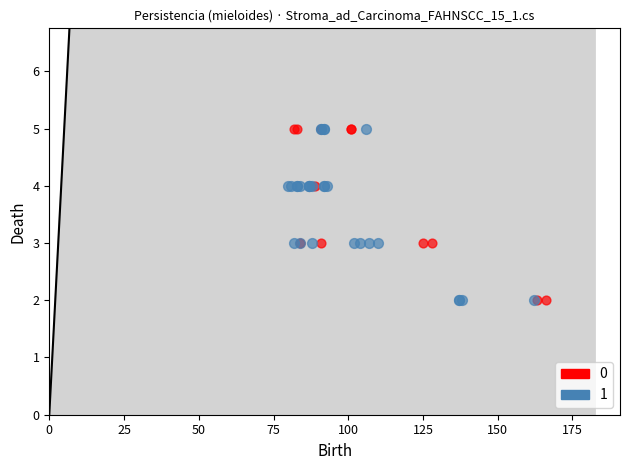

What are all the series names shown in the legend?

0, 1